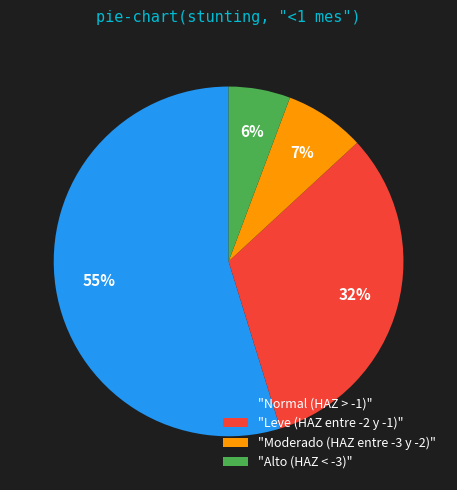

Is the sum of "Moderado (HAZ entre -3 y -2)" and "Leve (HAZ entre -2 y -1)" greater than half?

No